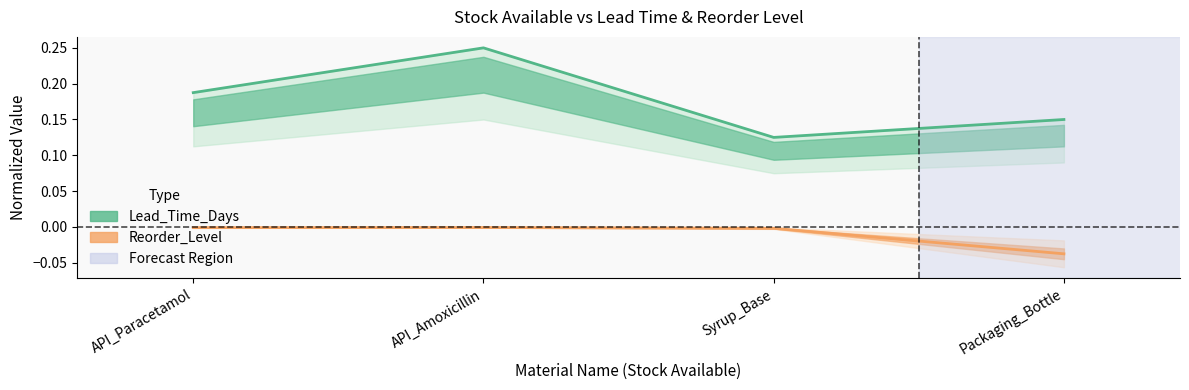

At which label does Reorder_Level reach its minimum?

Packaging_Bottle